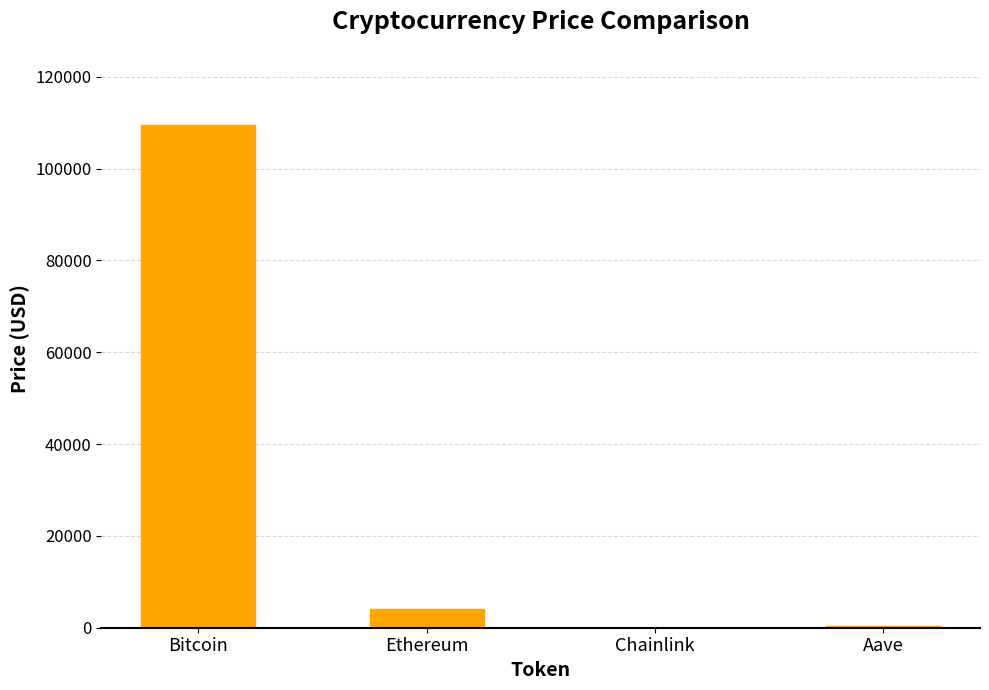

What is the difference between the values at Bitcoin and Aave?

109179.3